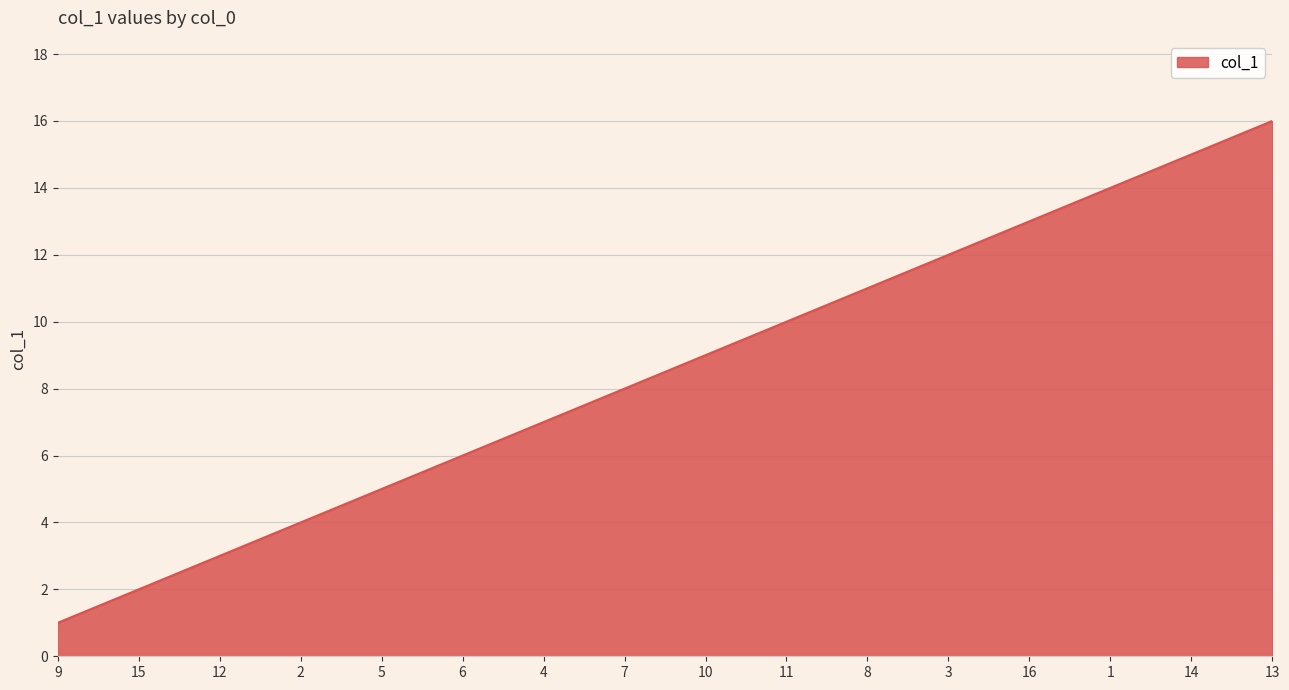

What position from the left is 5?

5